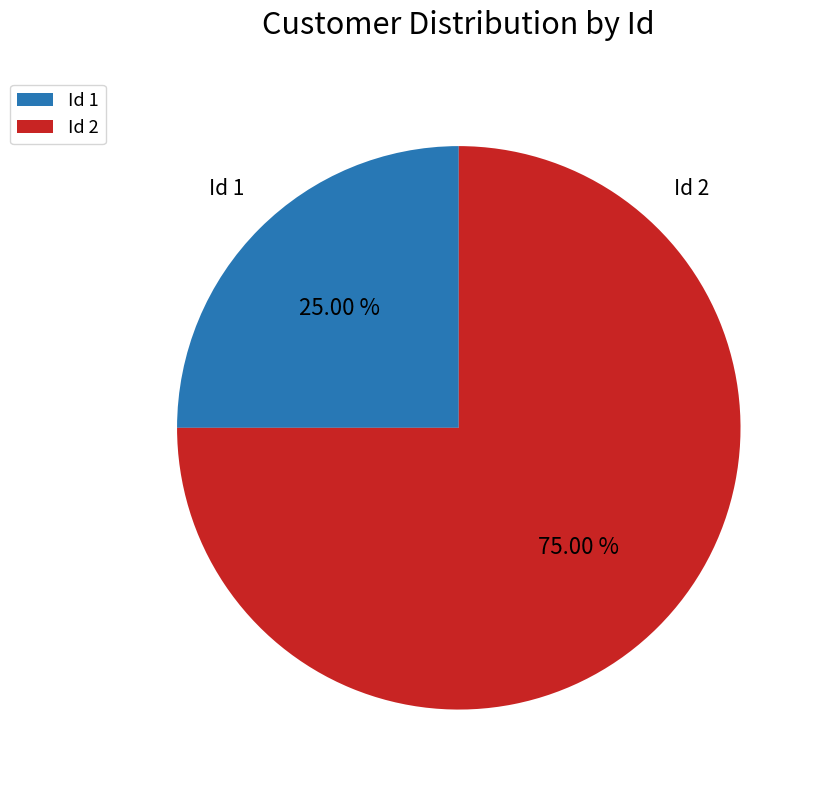

Approximately how many times larger is the value at Id 1 compared to Id 2?

0.3